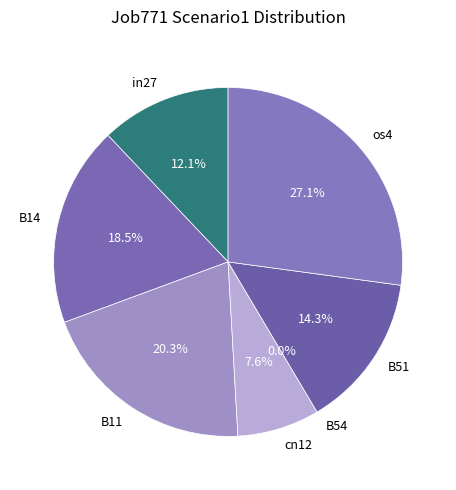

Is there any slice that represents more than half of the pie?

No